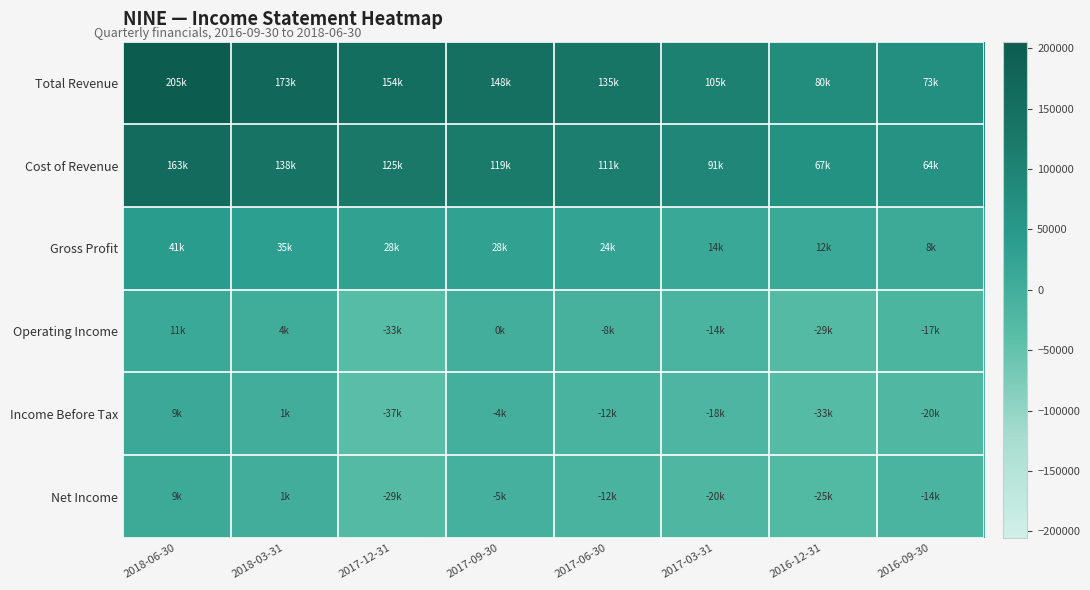

What is the spread (max minus min) of values at 2017-12-31?

192100